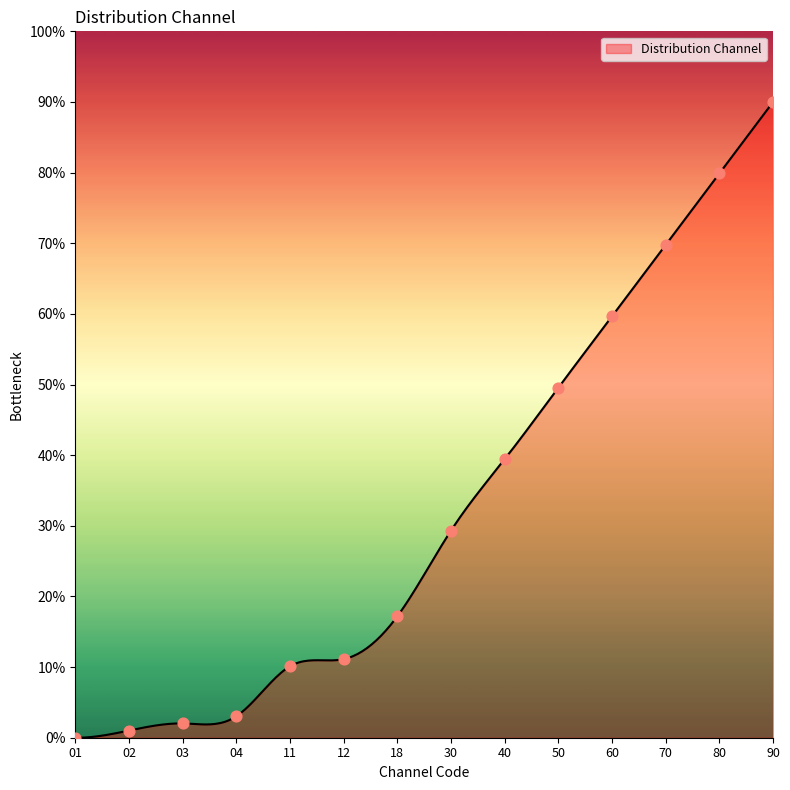

Which has a higher value, 60 or 03?

60